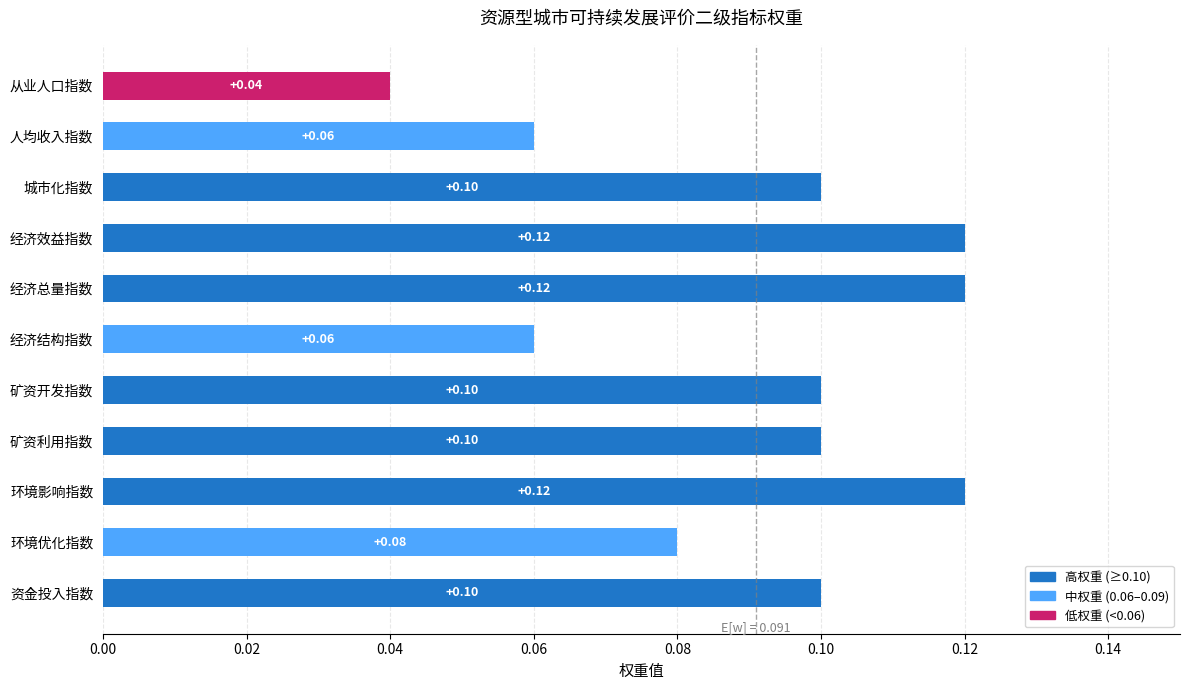

Where is the data nearest to the value 0?

从业人口指数